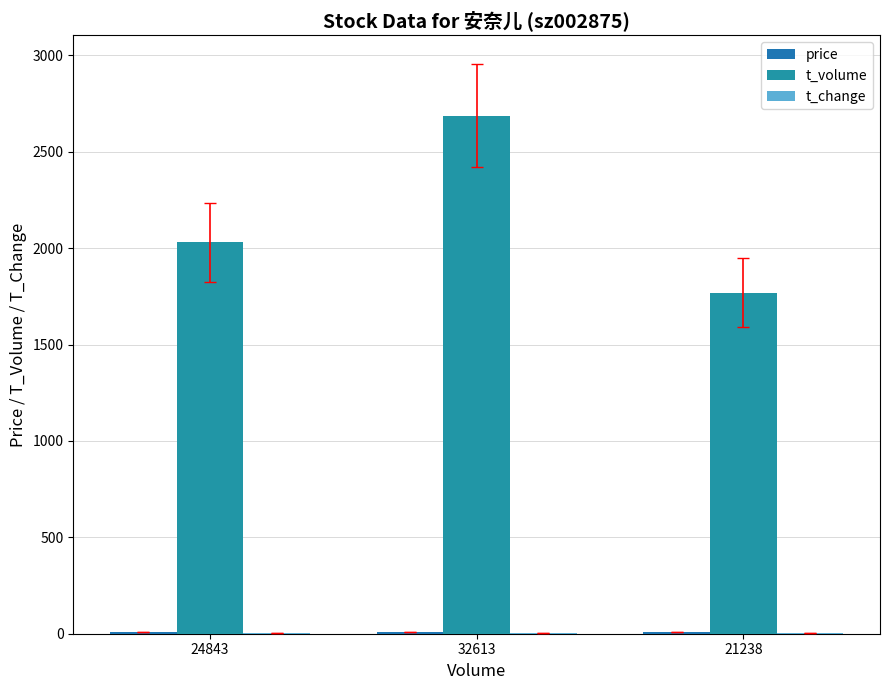

Reading right to left, list all the values displayed in this chart.

price: 8.3	8.2	8.2
t_volume: 1770.0	2688.0	2030.0
t_change: 1.7	2.7	2.0